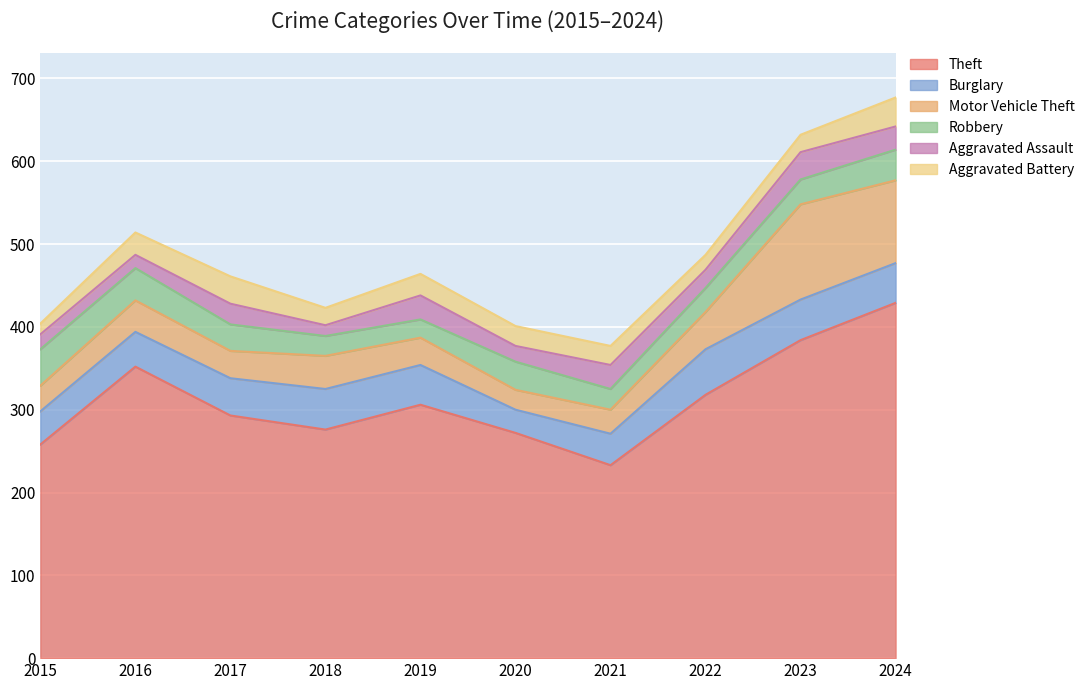

True or false: Aggravated Assault has a value of 7 at 2022.

False